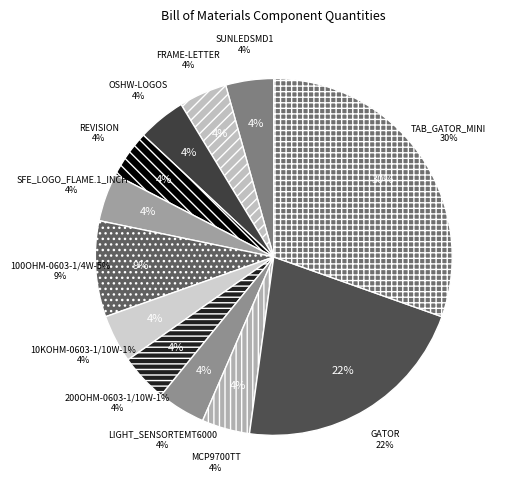

What percentage is the GATOR slice, to the nearest percent?

22%